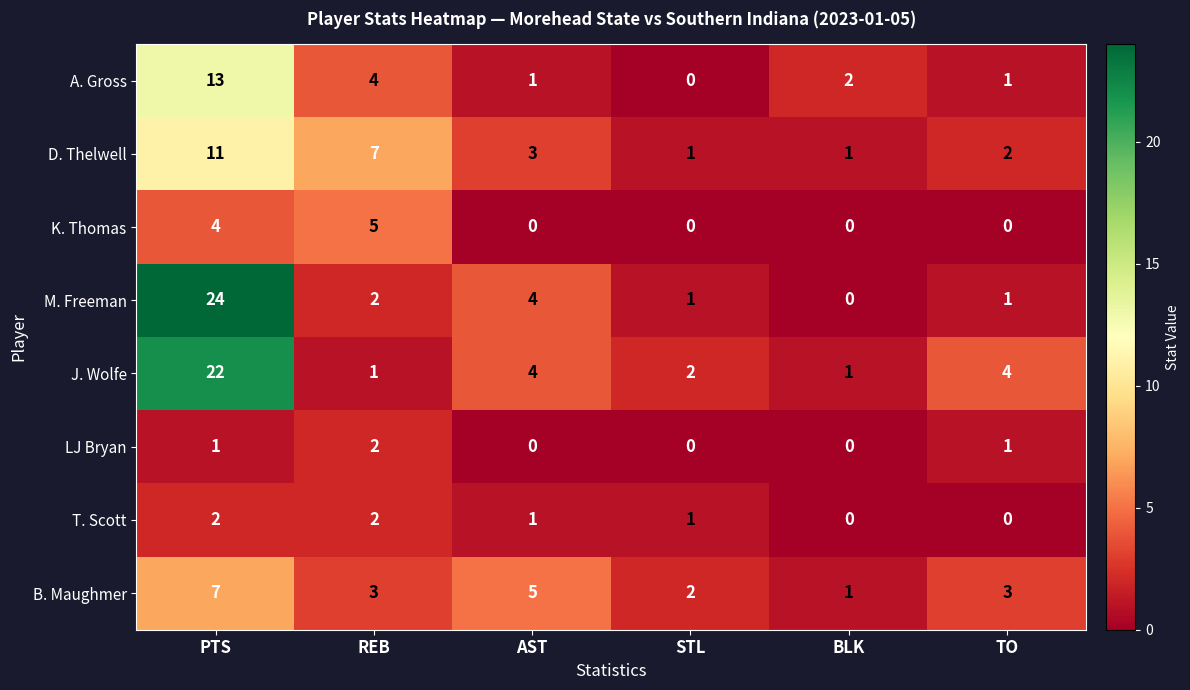

How many D. Thelwell values are between 1 and 7?

5